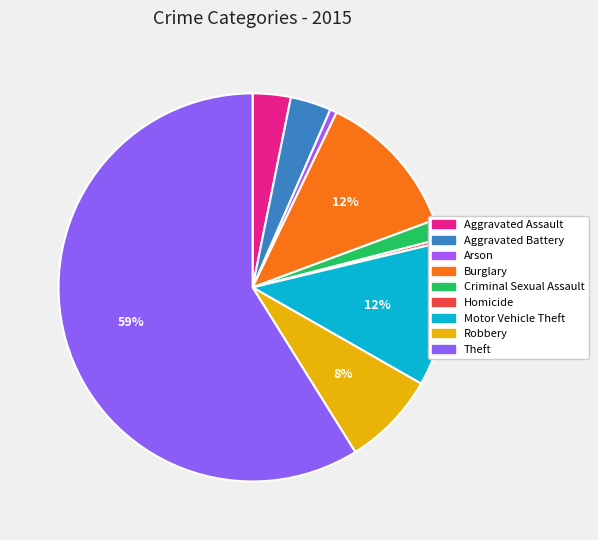

Count the number of slices in the pie.

9